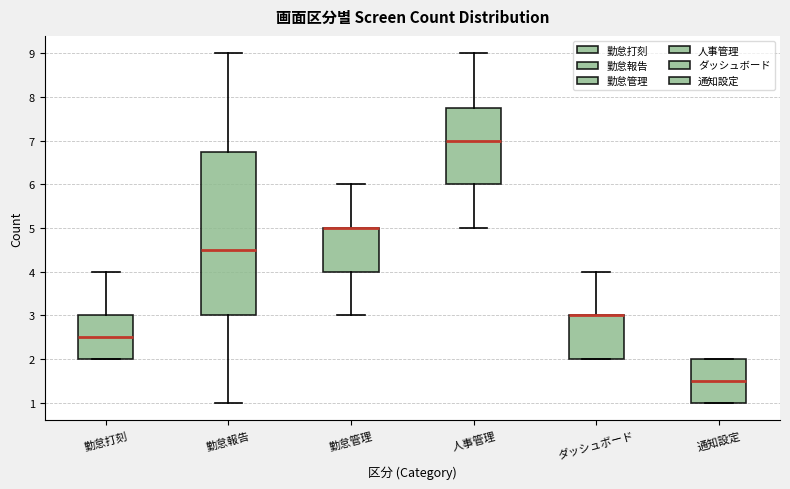

Reading left to right, transcribe this box plot: for each box, give where its median line is, the range the box spans, and where its two whiskers end, as read against the y-axis. The values are not printed on the chart, so give them approximately, as read against the axis.

勤怠打刻: median 2.5, box 2.0 to 3.0, whiskers 2.0 to 4.0
勤怠報告: median 4.5, box 3.0 to 6.8, whiskers 1.0 to 9.0
勤怠管理: median 5.0 (drawn on the box's upper edge), box 4.0 to 5.0, whiskers 3.0 to 6.0
人事管理: median 7.0, box 6.0 to 7.8, whiskers 5.0 to 9.0
ダッシュボード: median 3.0 (drawn on the box's upper edge), box 2.0 to 3.0, whiskers 2.0 to 4.0
通知設定: median 1.5, box 1.0 to 2.0, whiskers 1.0 to 2.0